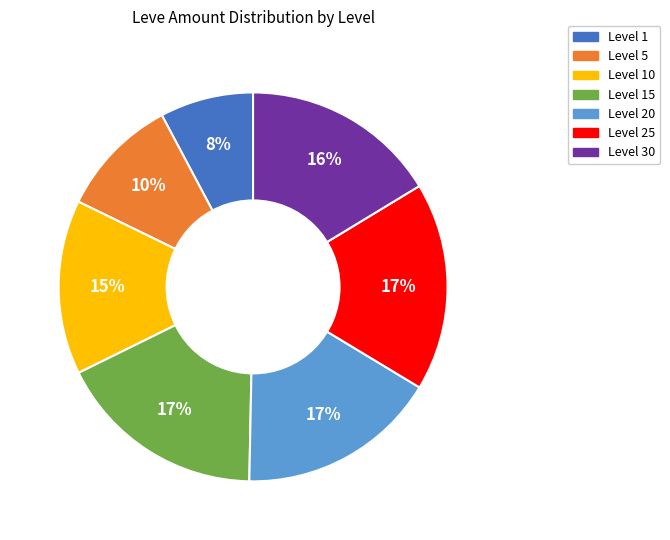

To the nearest percent, what is the average slice percentage?

14%